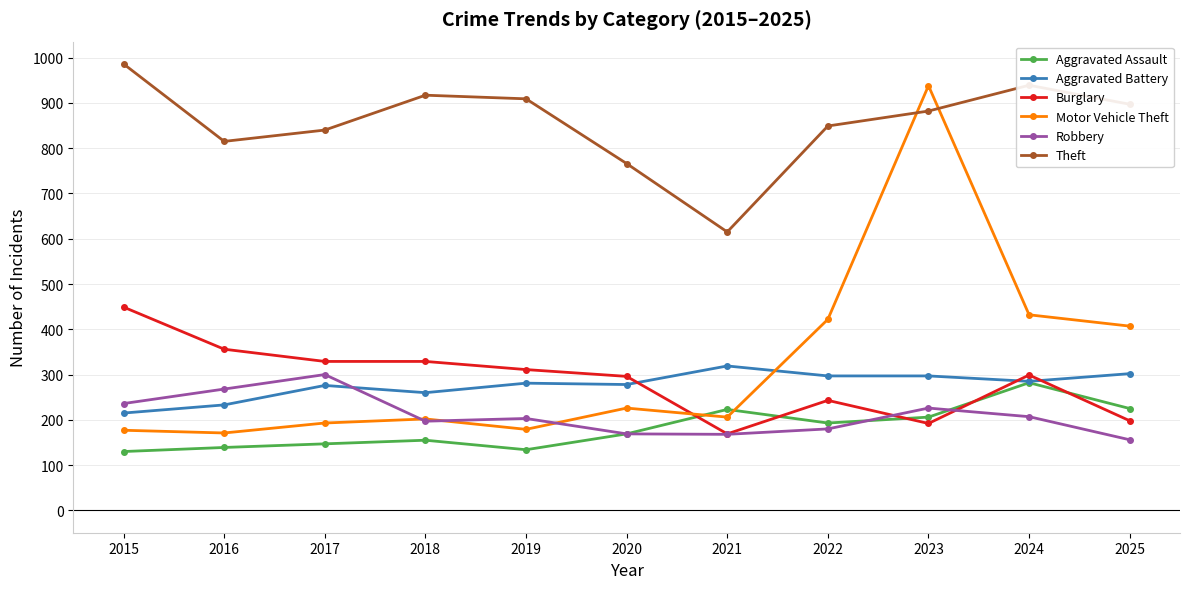

How many data points does each series have?

11